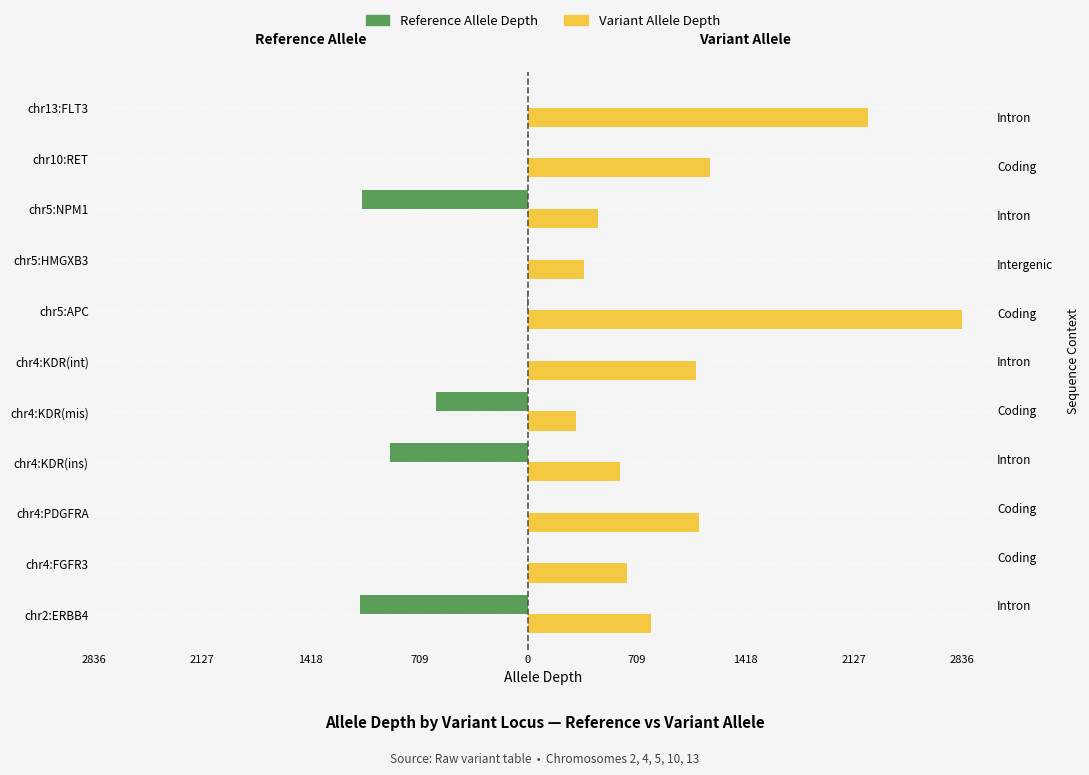

What is the maximum value for Variant Allele Depth?

2836